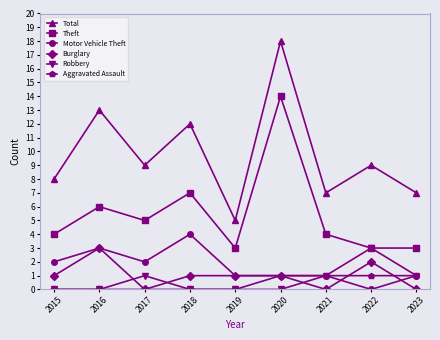

What are all the series names shown in the legend?

Total, Theft, Motor Vehicle Theft, Burglary, Robbery, Aggravated Assault